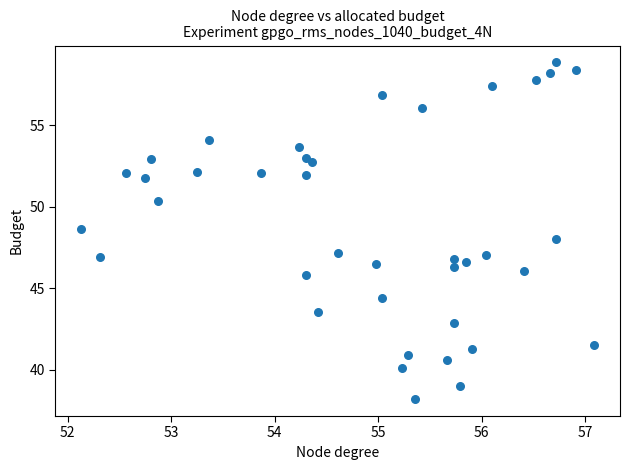

What is the range of Y values (max minus min)?

20.6